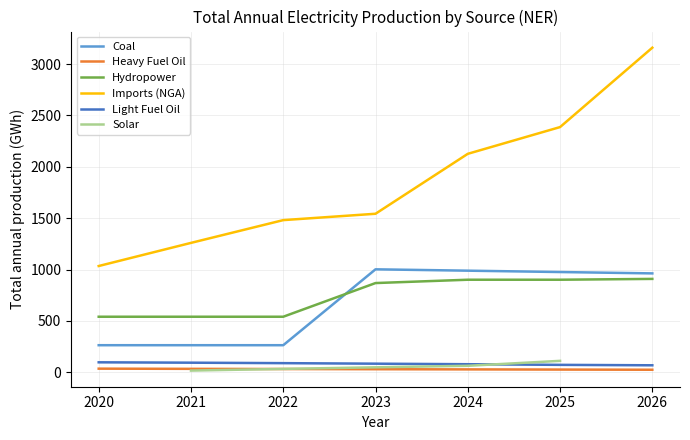

How many data points does each series have?

7